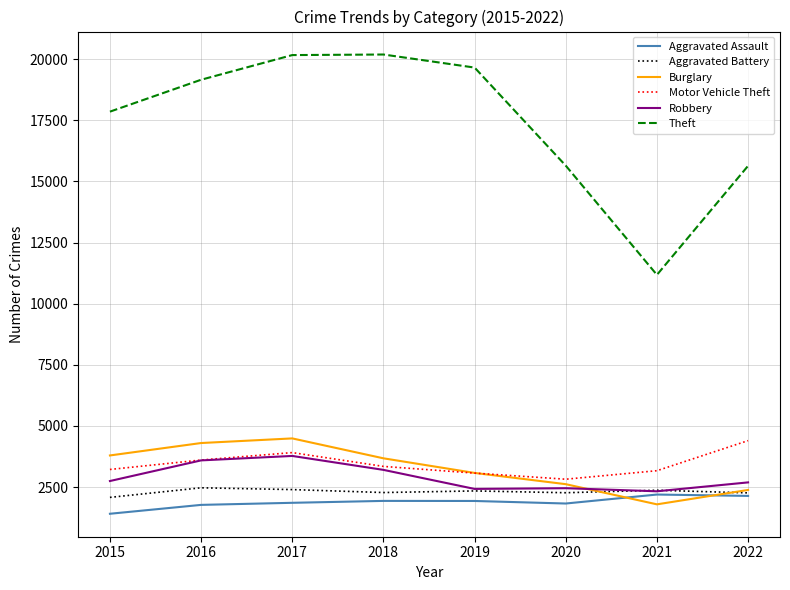

What value does the Burglary series have at 2015?

3791